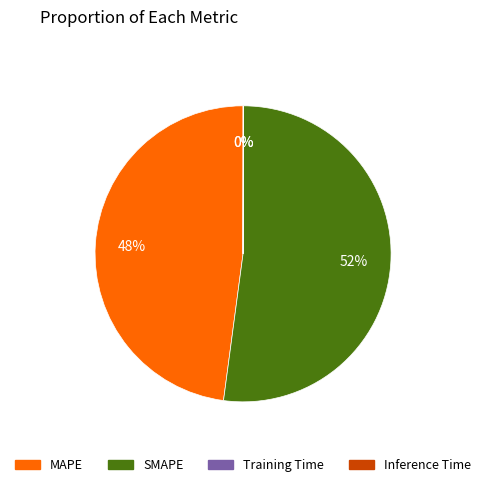

What percentage is the SMAPE slice, to the nearest percent?

52%